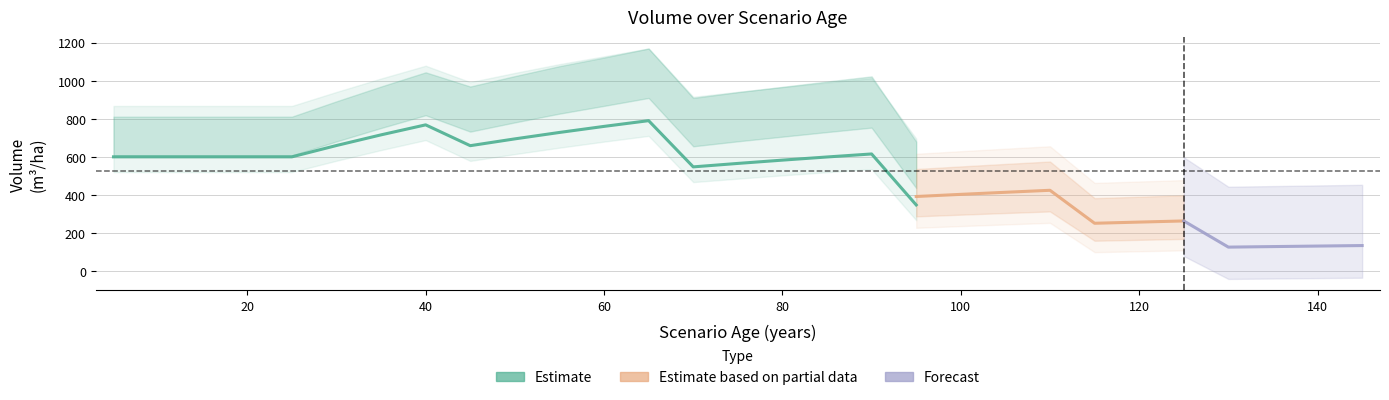

True or false: V_sin_corteza and V_de_corteza intersect in this chart.

False